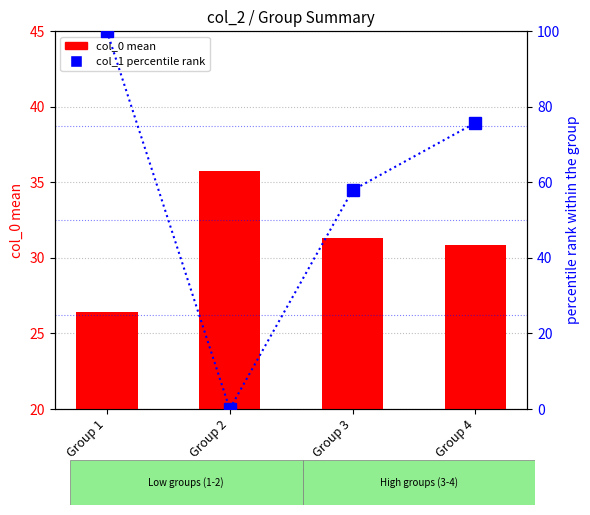

Rank the series at Group 2 from lowest to highest value.

col_1 percentile rank, col_0 mean